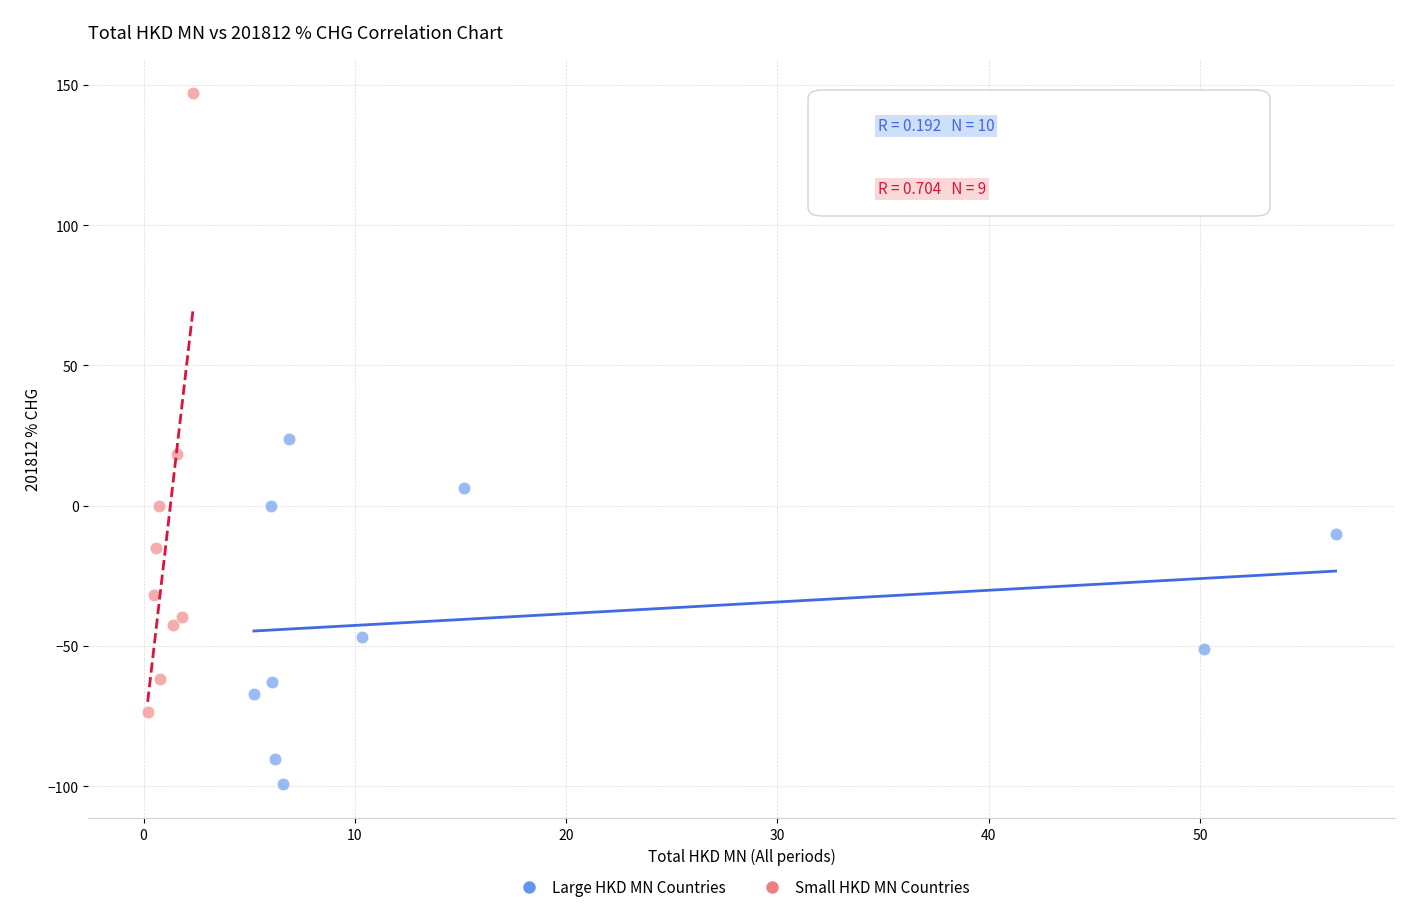

What are all the series names shown in the legend?

Large HKD MN Countries, Small HKD MN Countries